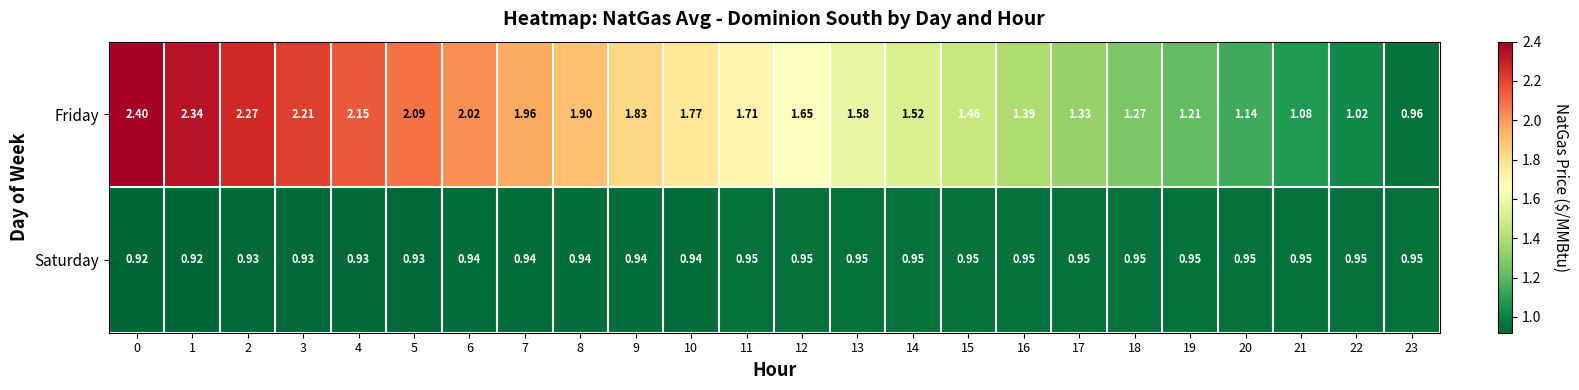

Which series has the widest spread of values?

Friday